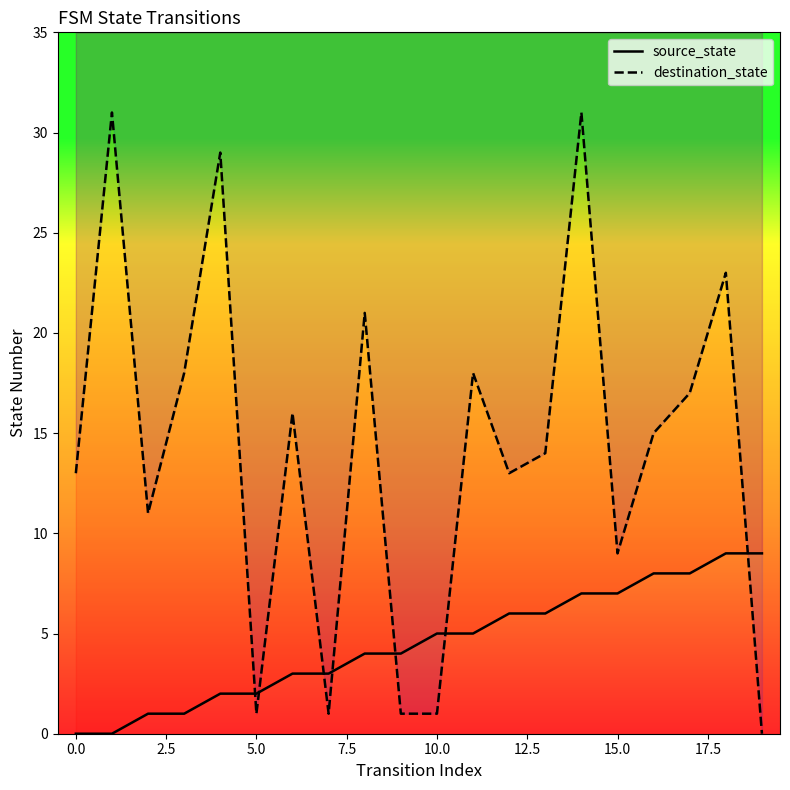

Rank the series by their maximum value, from highest to lowest.

destination_state, source_state